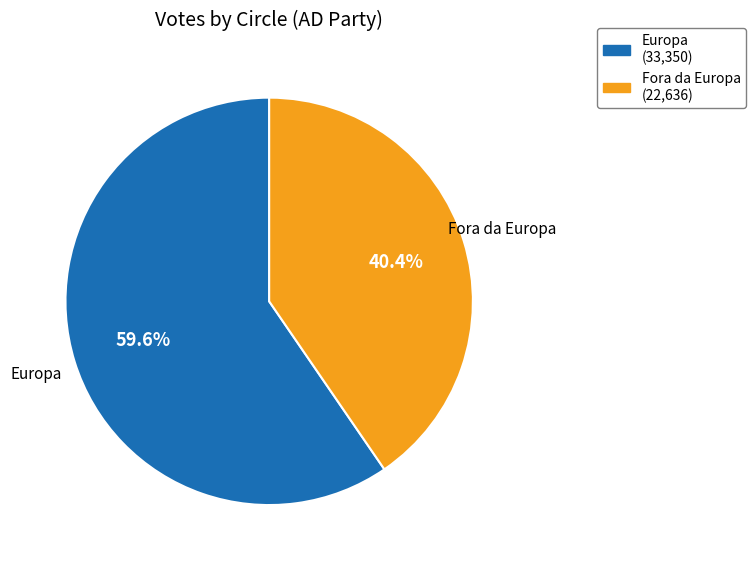

Combined, what portion of the pie is Europa and Fora da Europa?

100.0%